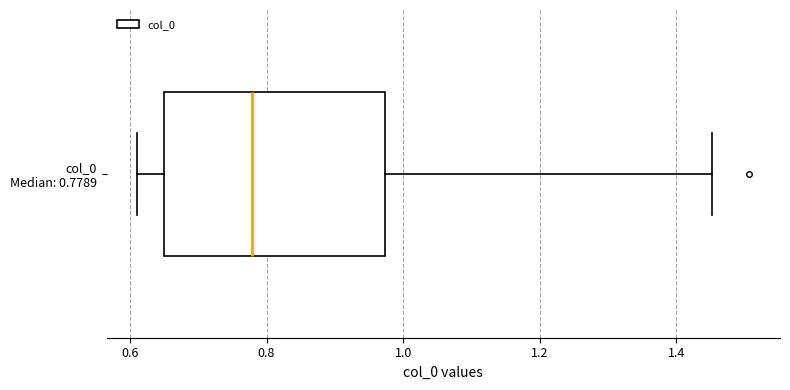

Transcribe this box plot: give where the median line is, the range the box spans, and where the two whiskers end, as read against the x-axis. The values are not printed on the chart, so give them approximately, as read against the axis.

median 0.78, box 0.64 to 0.98, whiskers 0.62 to 1.46